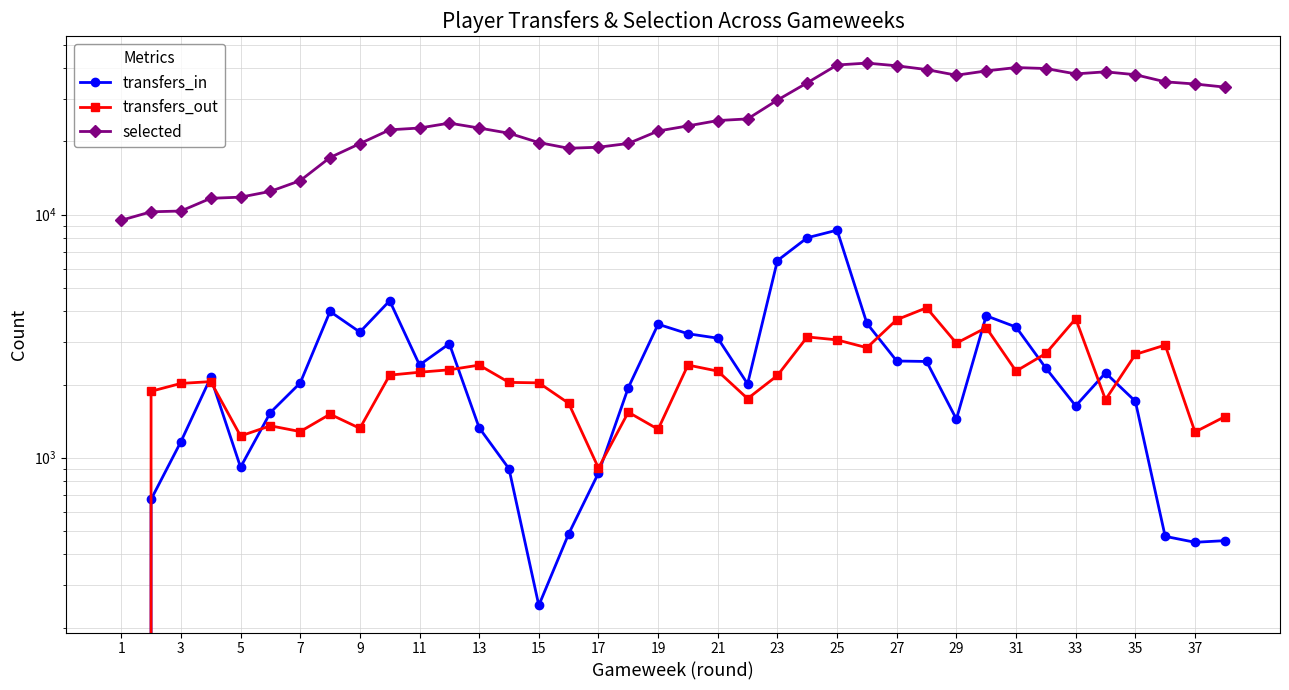

Which series has the largest total across all categories?

selected